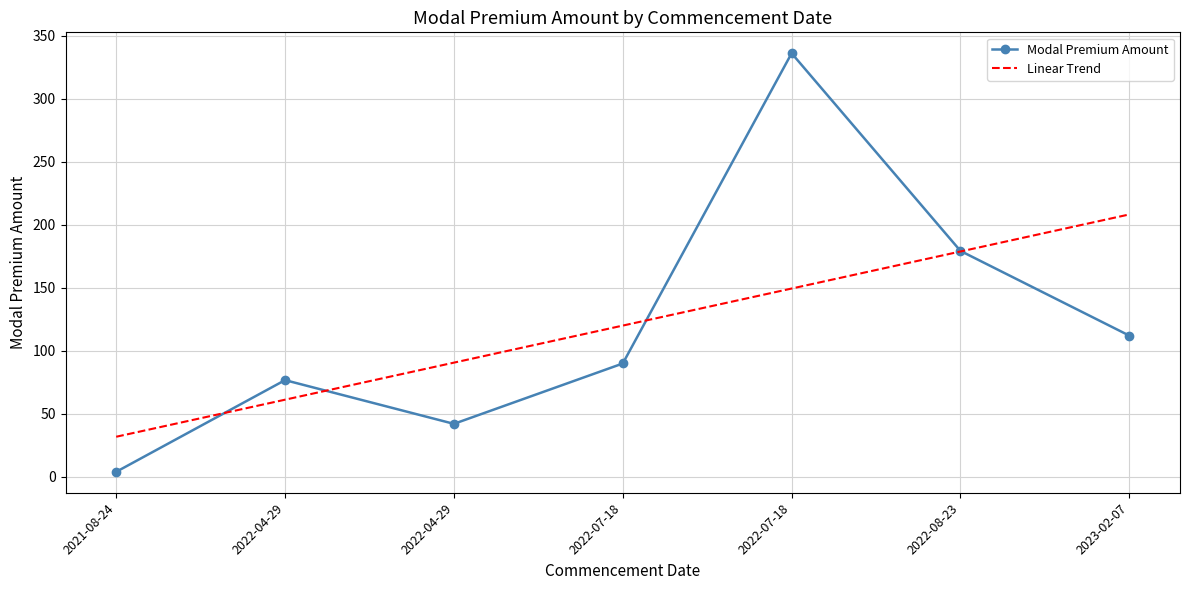

What is the label of the 5th point from the right?

2022-04-29